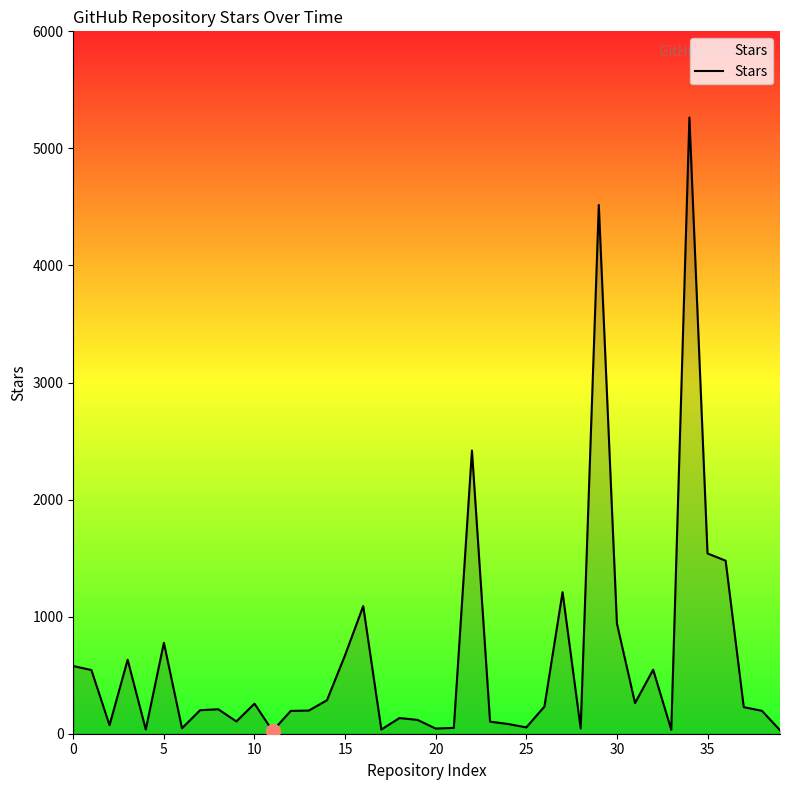

What is the difference between the maximum and minimum values?

5241